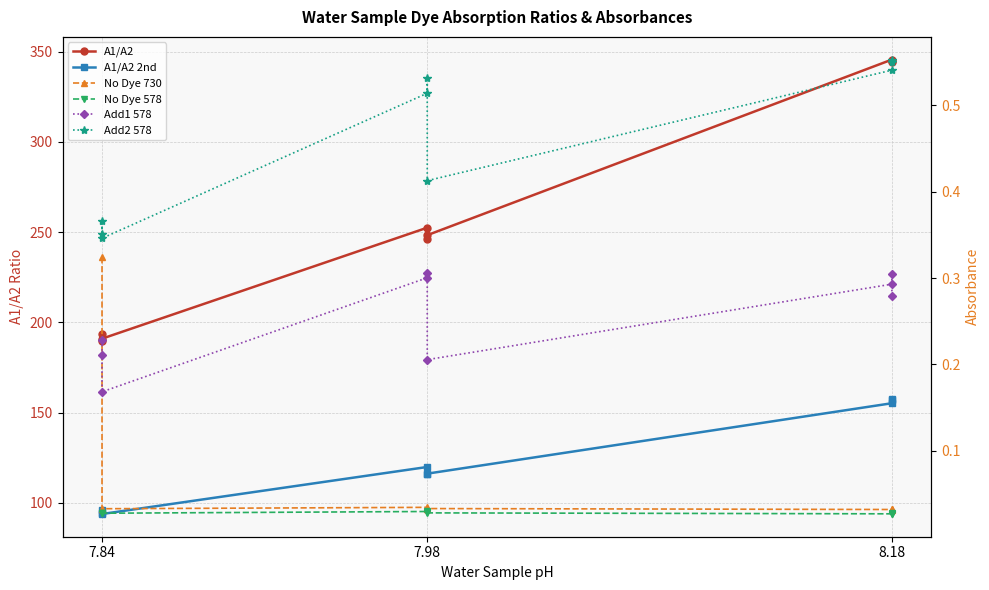

True or false: No Dye 578 and Add2 578 intersect in this chart.

False